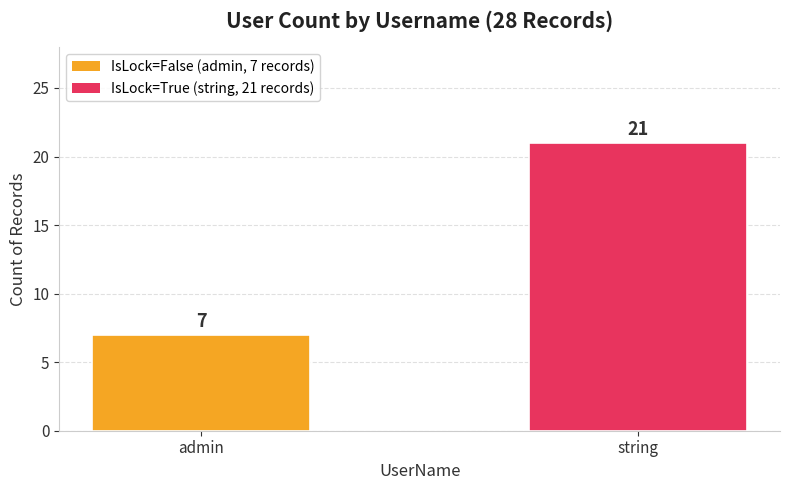

Read the value at string, to the nearest 5.

20